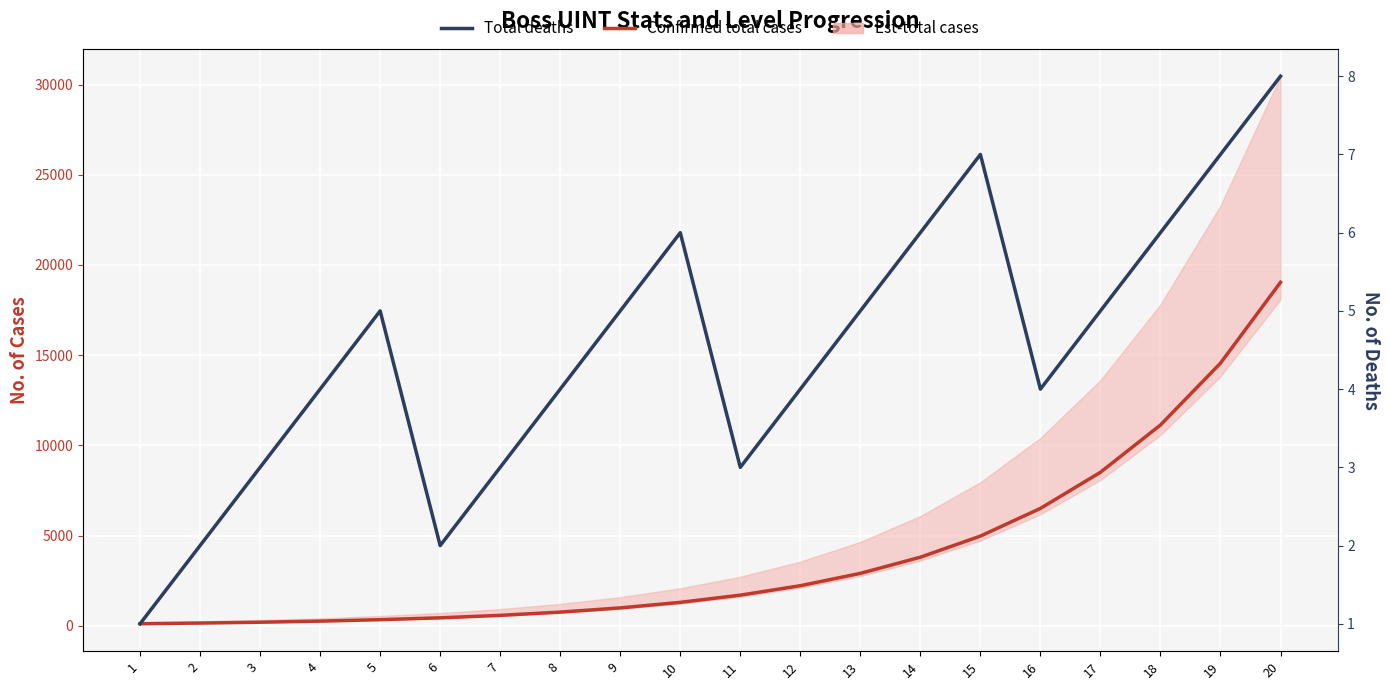

What is the difference between the maximum and minimum values in the Confirmed total cases series?

18923